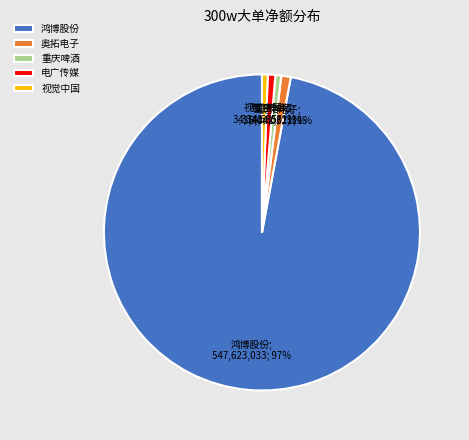

How many segments does this pie chart have?

5